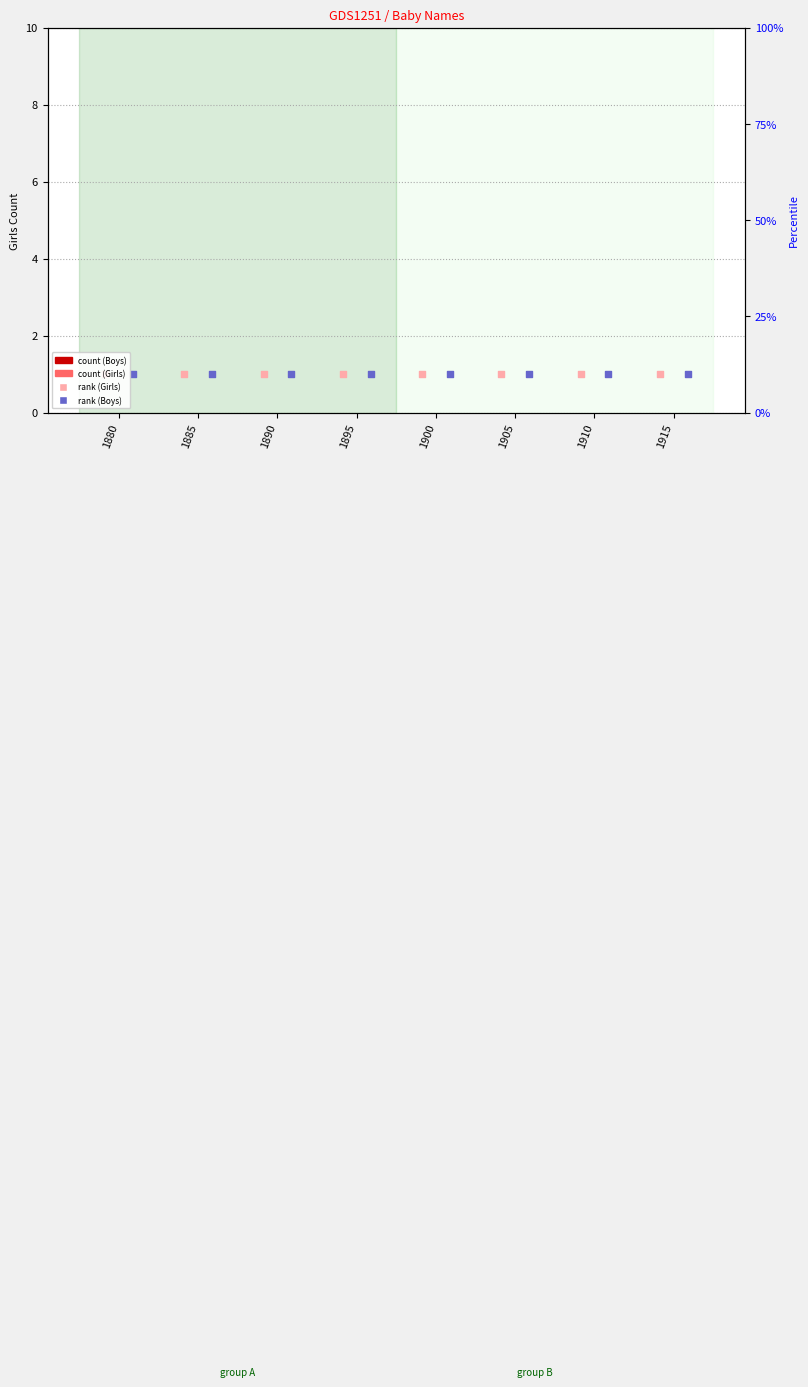

What is the total value across all series at 1905?

2